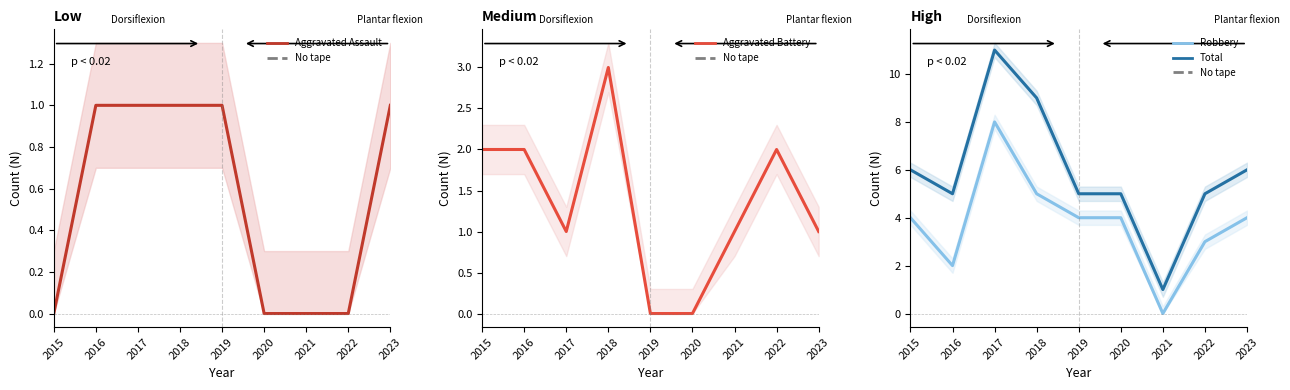

True or false: Robbery and Aggravated Battery intersect in this chart.

True